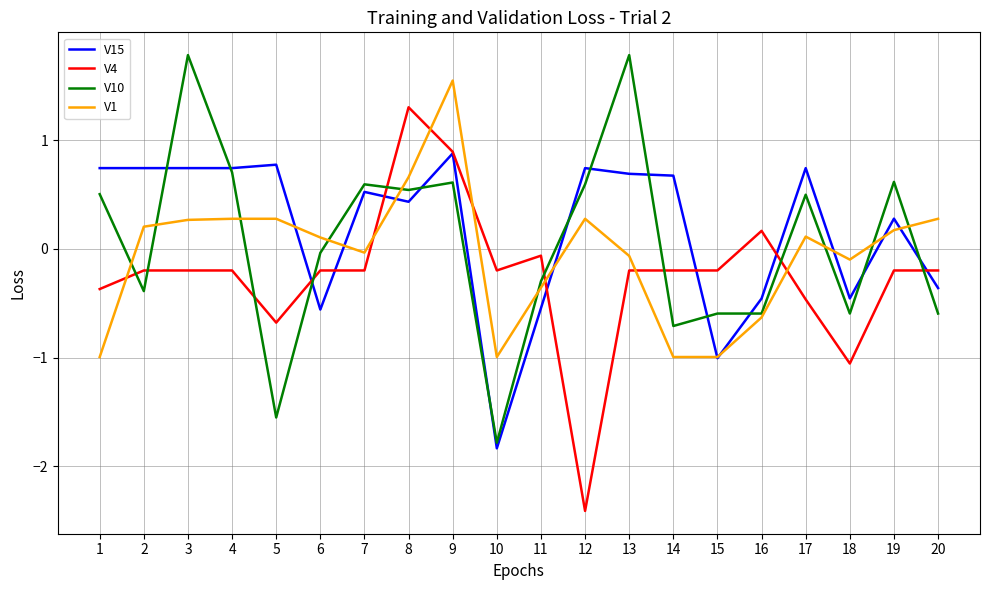

Where do V10 and V4 first cross each other?

1 and 2